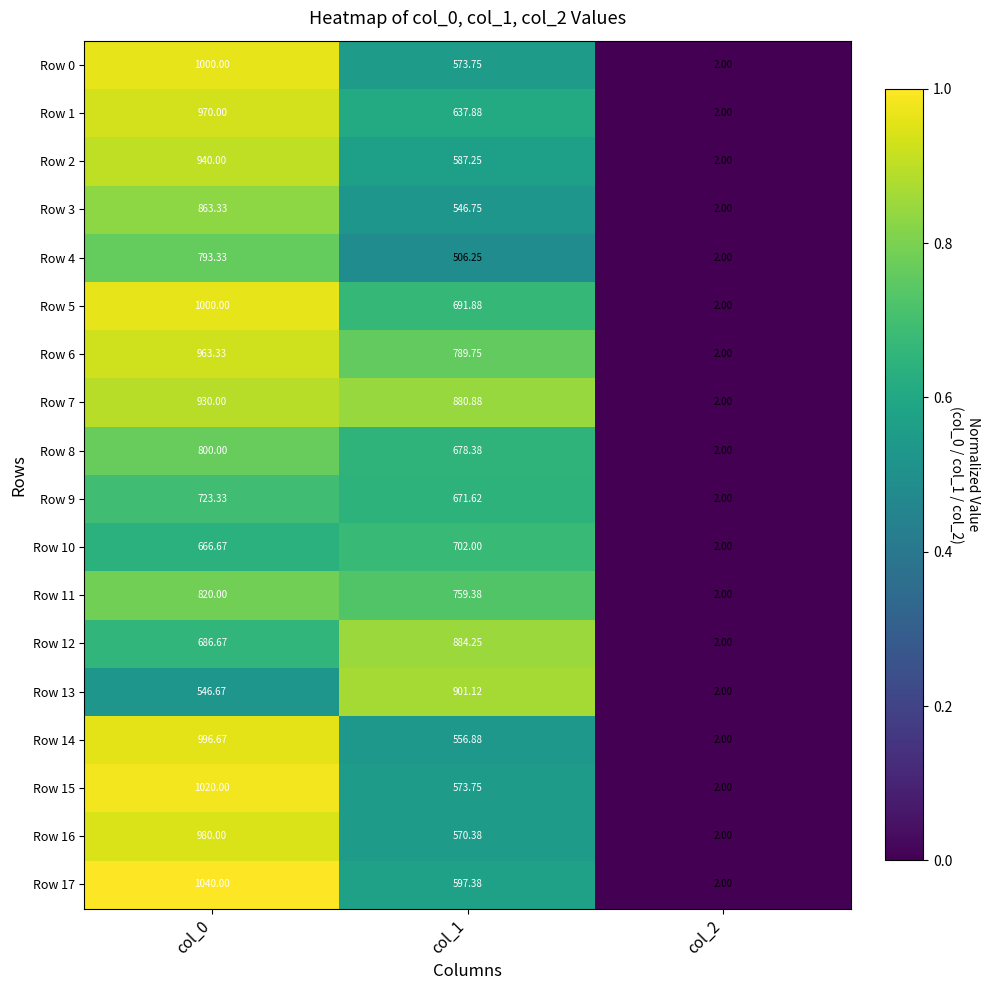

Is the value of Row 9 at col_1 greater than the value of Row 4 at col_1?

Yes